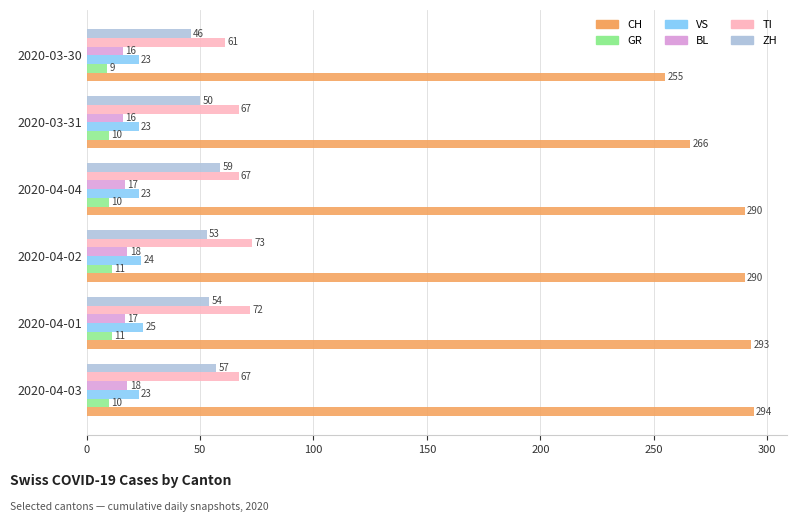

At 2020-04-01, list the series in order from largest to smallest.

CH, TI, ZH, VS, BL, GR